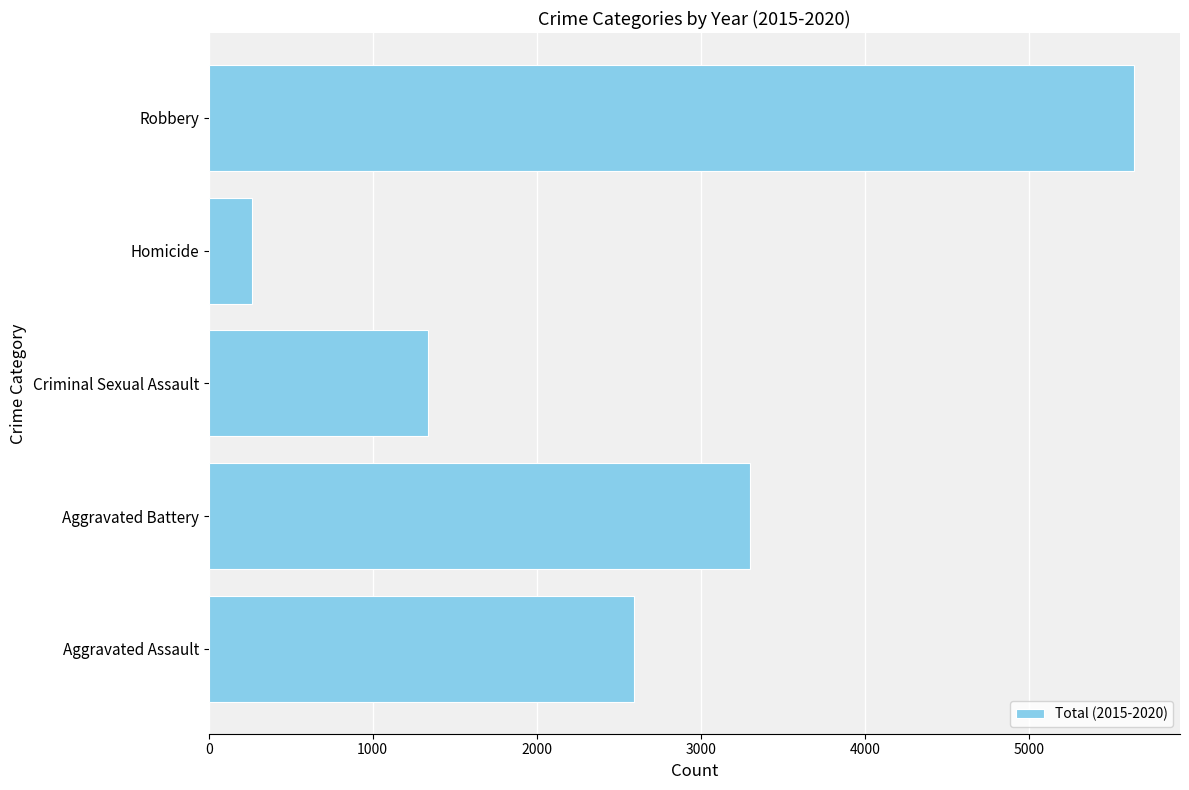

Which label corresponds to the largest value in the chart?

Robbery